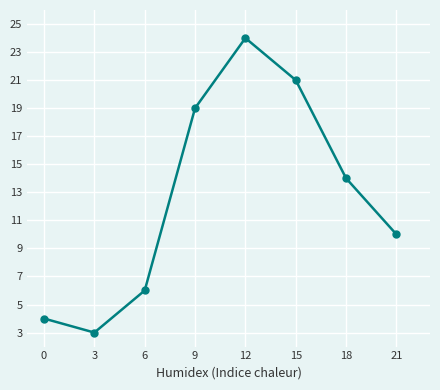

Rank the categories by value from lowest to highest.

3, 0, 6, 21, 18, 9, 15, 12